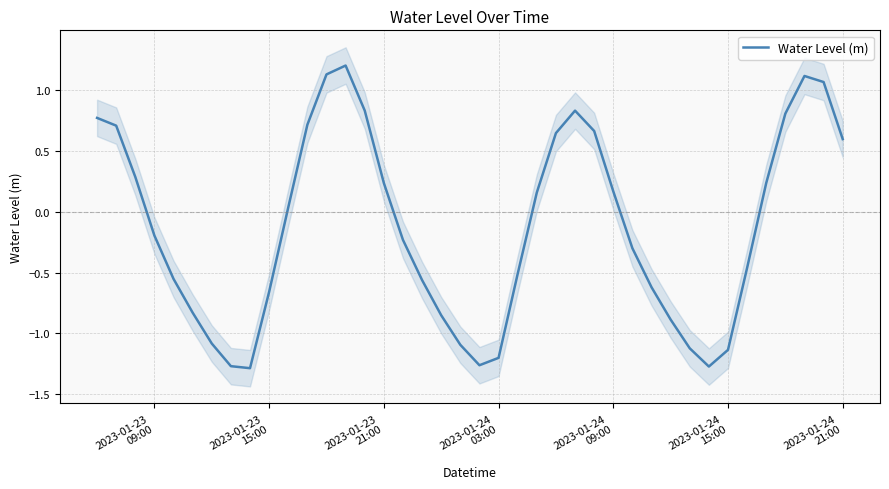

What is the minimum value shown in the chart?

-1.3